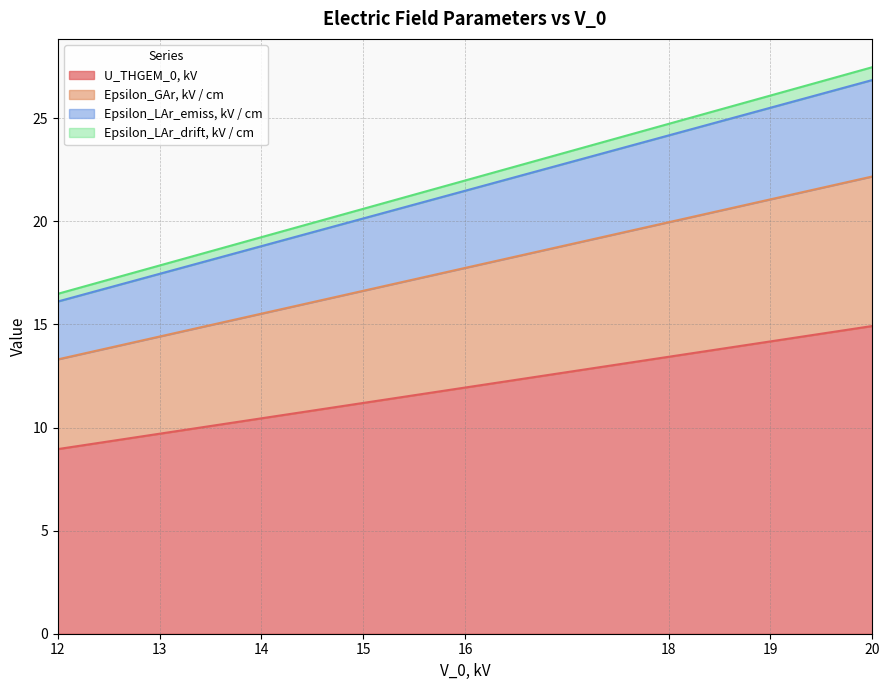

Which label corresponds to the largest value in the chart?

20